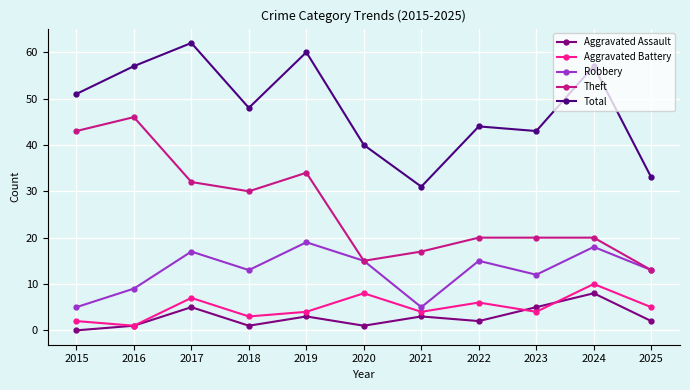

Reading right to left, transcribe all the data shown in this chart.

Aggravated Assault: 2	8	5	2	3	1	3	1	5	1	0
Aggravated Battery: 5	10	4	6	4	8	4	3	7	1	2
Robbery: 13	18	12	15	5	15	19	13	17	9	5
Theft: 13	20	20	20	17	15	34	30	32	46	43
Total: 33	57	43	44	31	40	60	48	62	57	51